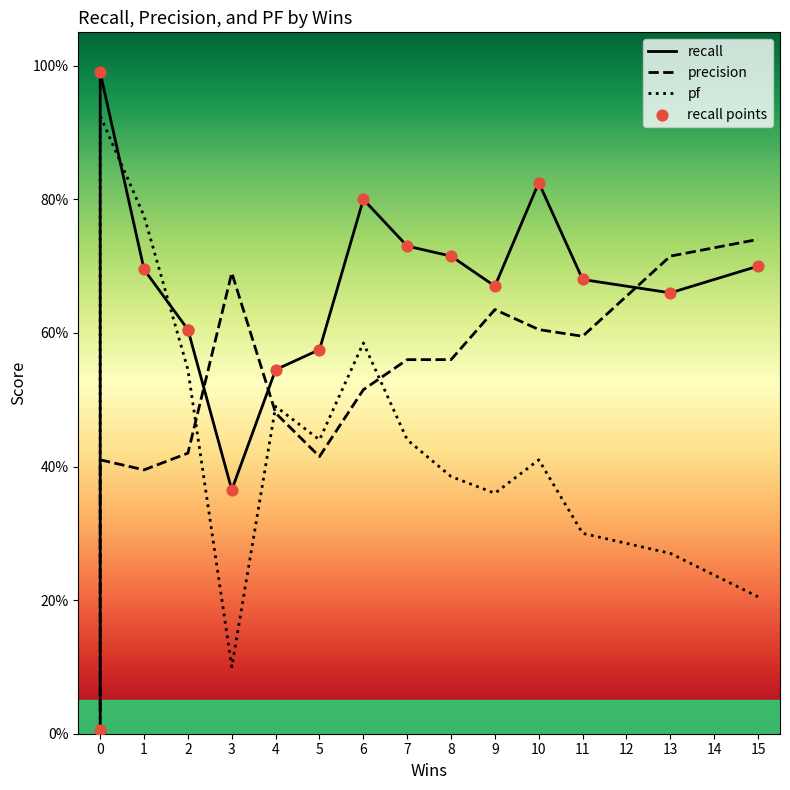

What are all the series names shown in the legend?

recall, precision, pf